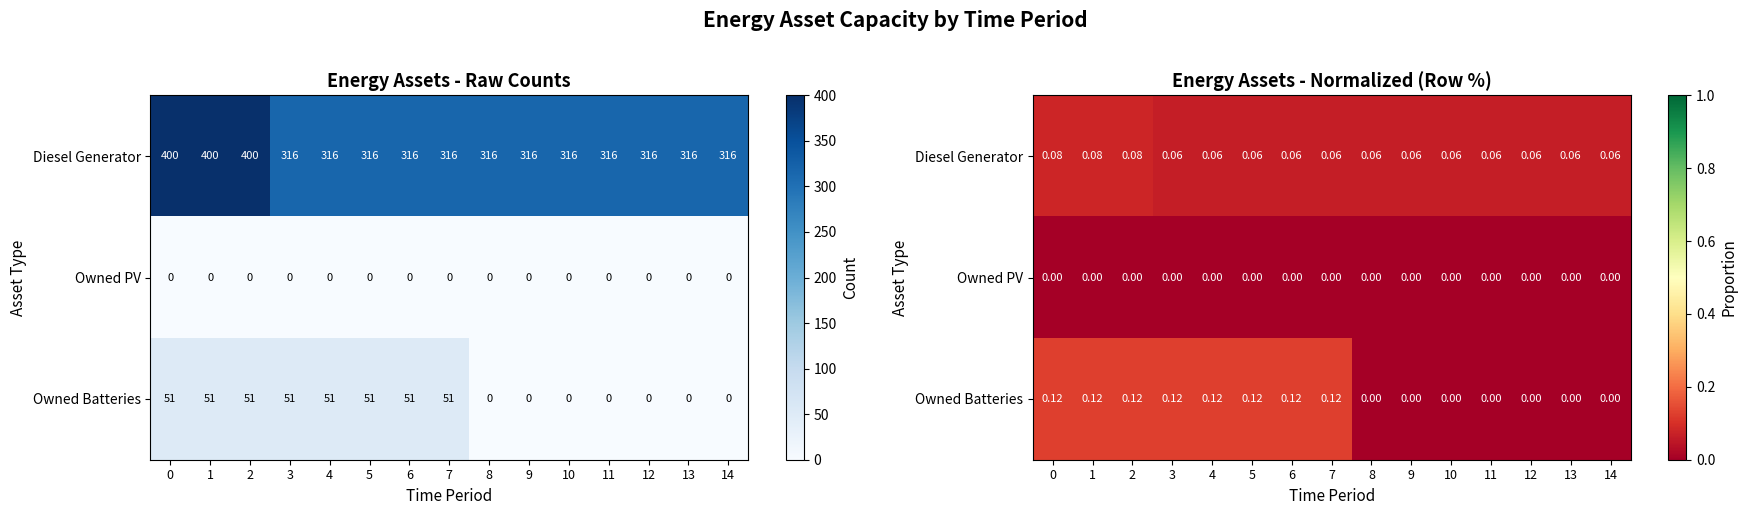

Between 9 and 14, which series saw the biggest shift?

row_0